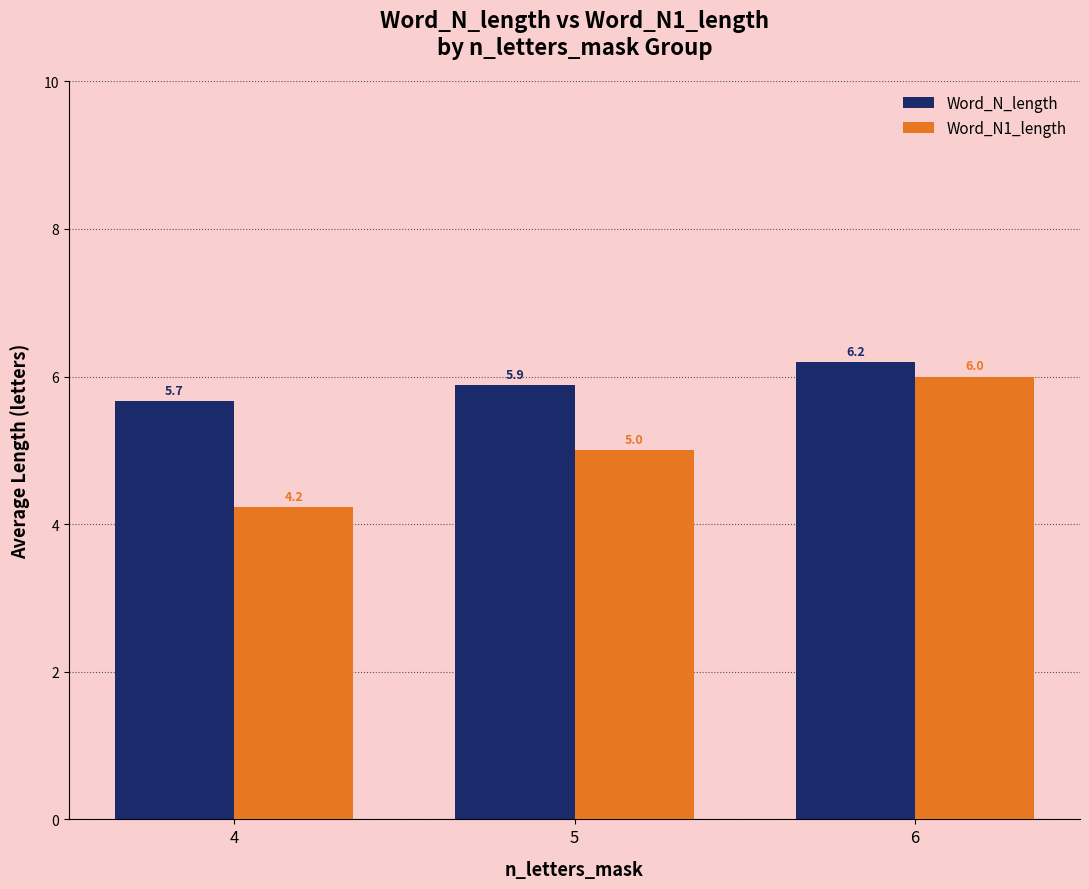

What is the difference between the highest and lowest values at 4?

1.4